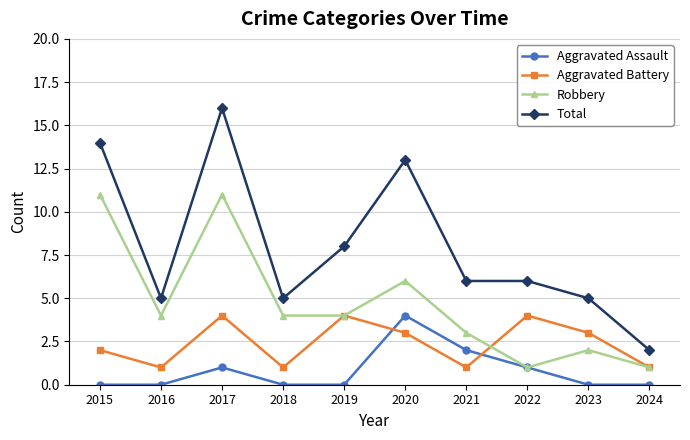

At which category is the sum across all series the highest?

2017